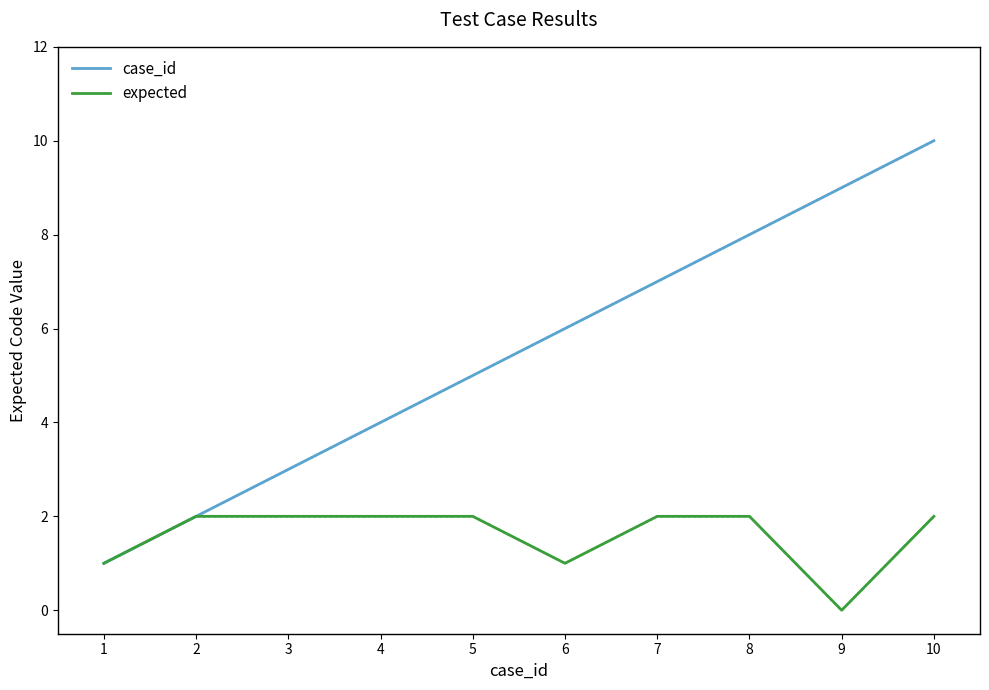

List the labels in order of case_id value, largest first.

10, 9, 8, 7, 6, 5, 4, 3, 2, 1